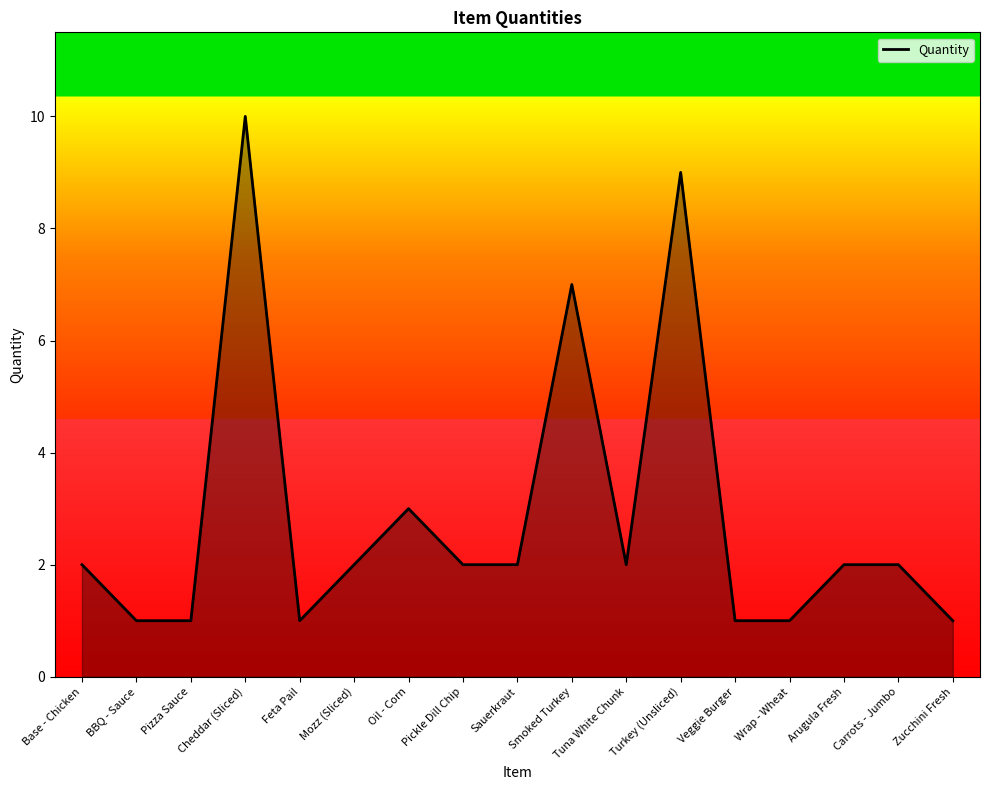

Between Smoked Turkey and Cheddar (Sliced), which is larger?

Cheddar (Sliced)